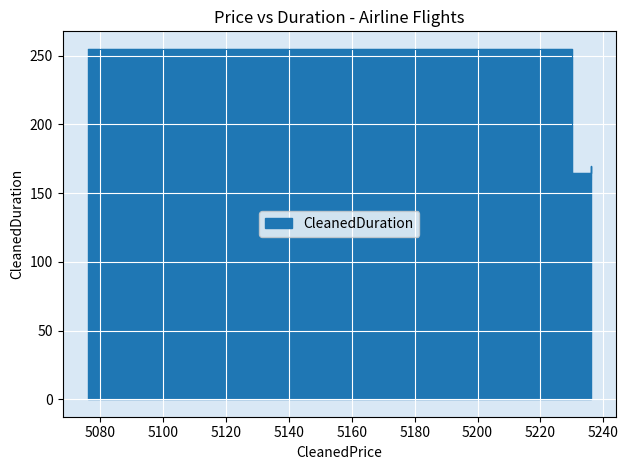

Which label corresponds to the smallest value in the chart?

5230